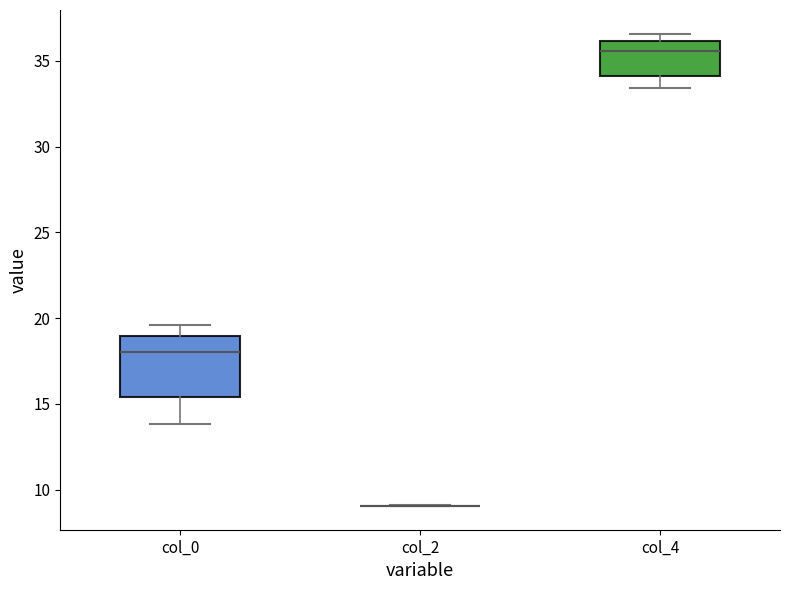

Reading left to right, transcribe this box plot: for each box, give where its median line is, the range the box spans, and where its two whiskers end, as read against the y-axis. The values are not printed on the chart, so give them approximately, as read against the axis.

col_0: median 18.0, box 15.5 to 19.0, whiskers 14.0 to 19.5
col_2: box collapsed to a line at 9.0, whiskers 9.0 to 9.0
col_4: median 35.5, box 34.0 to 36.0, whiskers 33.5 to 36.5